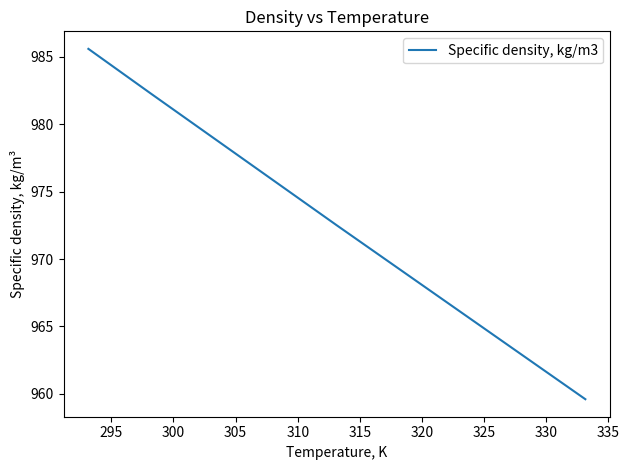

What is the difference between the second highest and second lowest values?

9.8